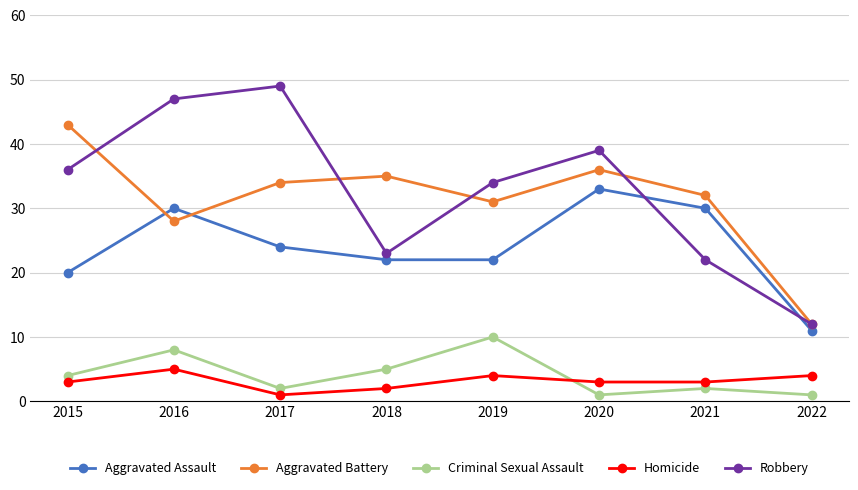

Reading left to right, list all the values displayed in this chart.

Aggravated Assault: 20	30	24	22	22	33	30	11
Aggravated Battery: 43	28	34	35	31	36	32	12
Criminal Sexual Assault: 4	8	2	5	10	1	2	1
Homicide: 3	5	1	2	4	3	3	4
Robbery: 36	47	49	23	34	39	22	12